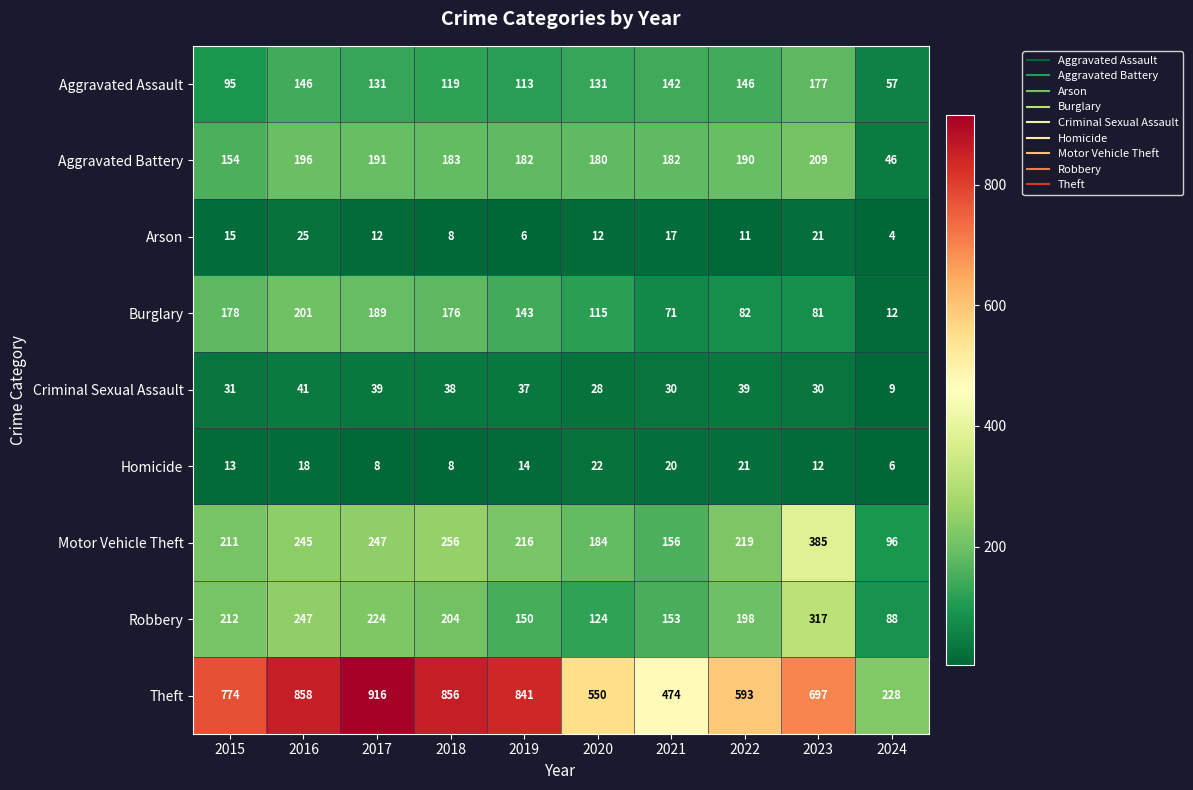

What is the total value across all series at 2023?

1929